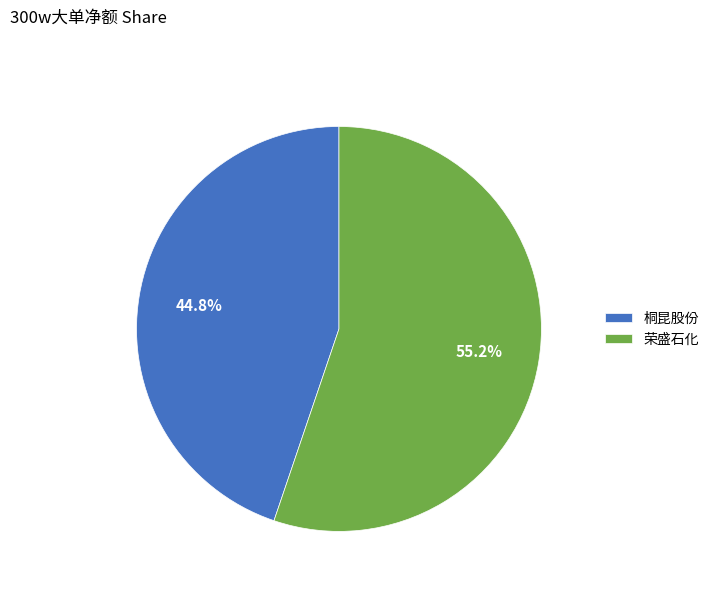

Which category has the smallest portion of the pie?

桐昆股份